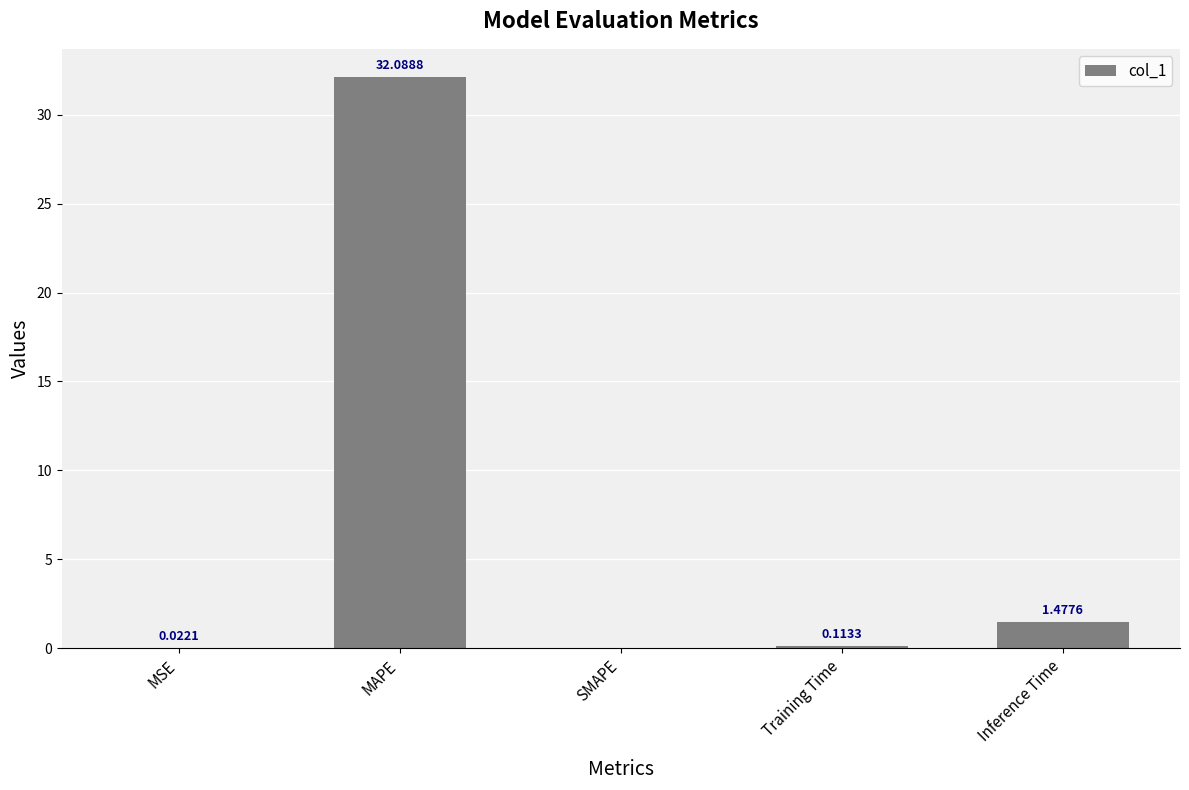

Where is the data nearest to the value 16?

Inference Time